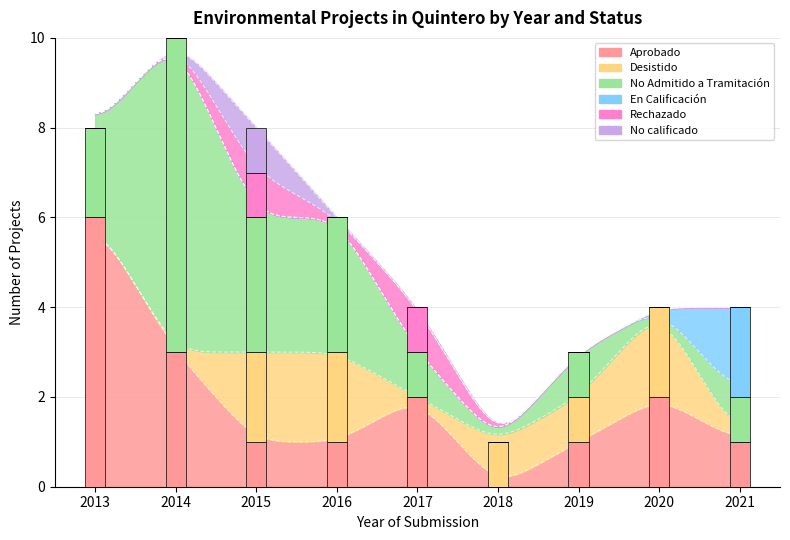

Where is Aprobado nearest to the value 3?

2014